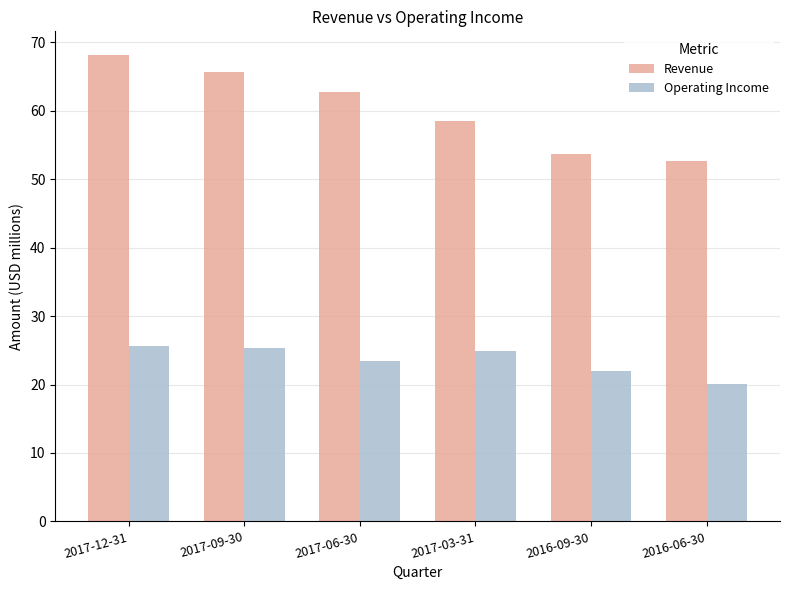

List the series in order of their peak value, highest first.

Revenue, Operating Income